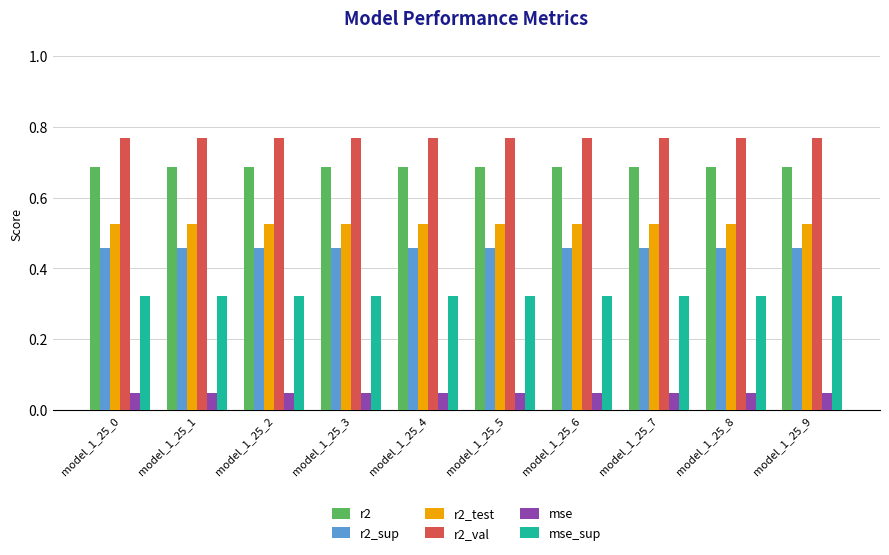

The mse series shows 0.1 at model_1_25_6. True or false?

False